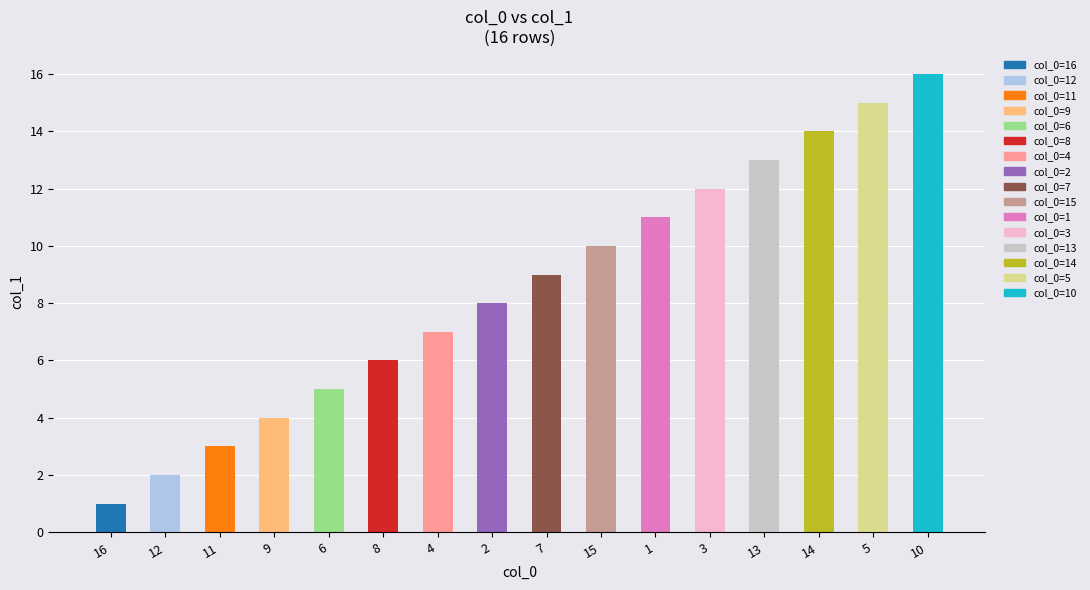

How many data points are less than 9?

8